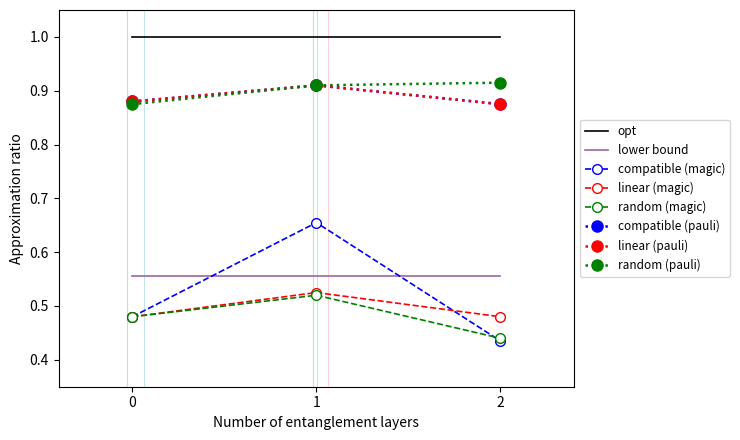

What is the average value of the compatible (magic) series?

0.5